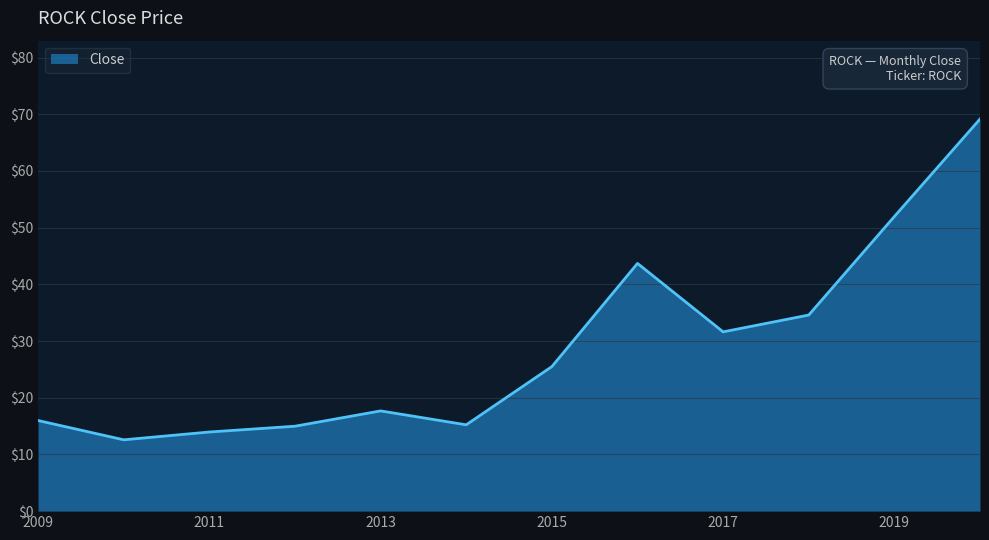

Does the chart display data point markers on the line(s)?

No